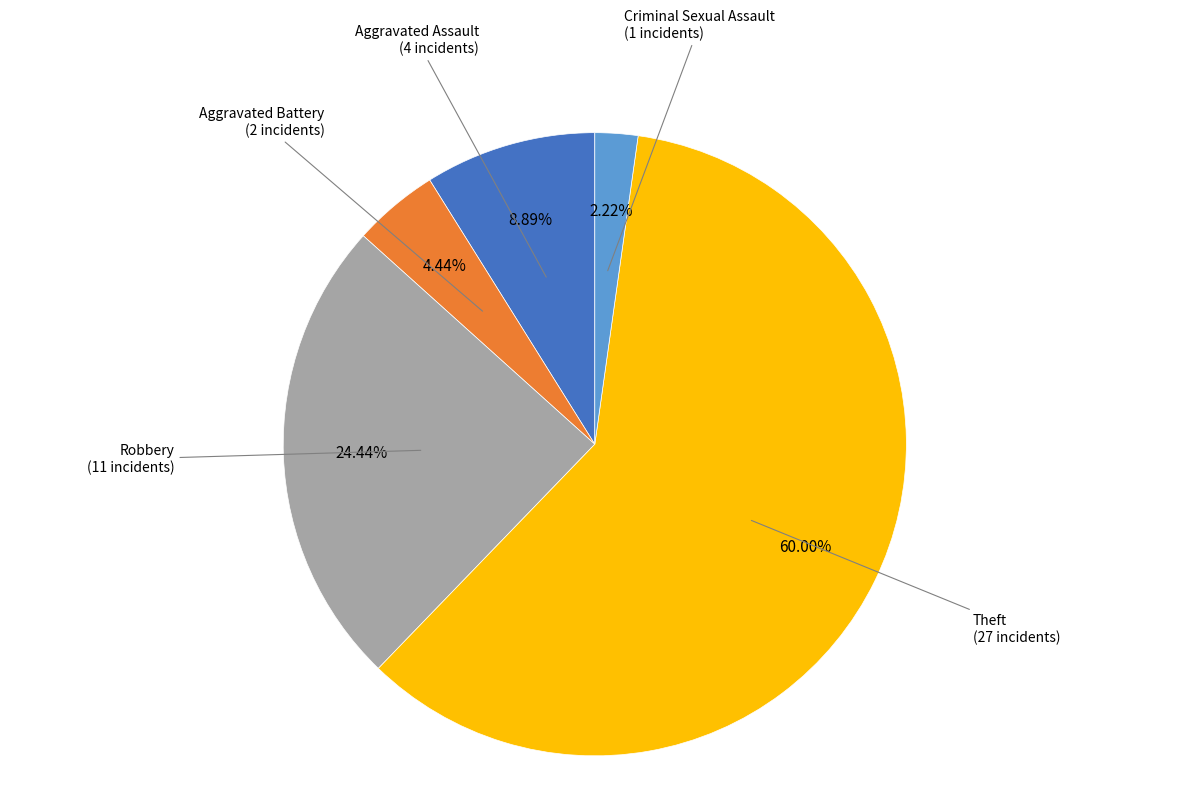

Does any single category account for the majority?

Yes